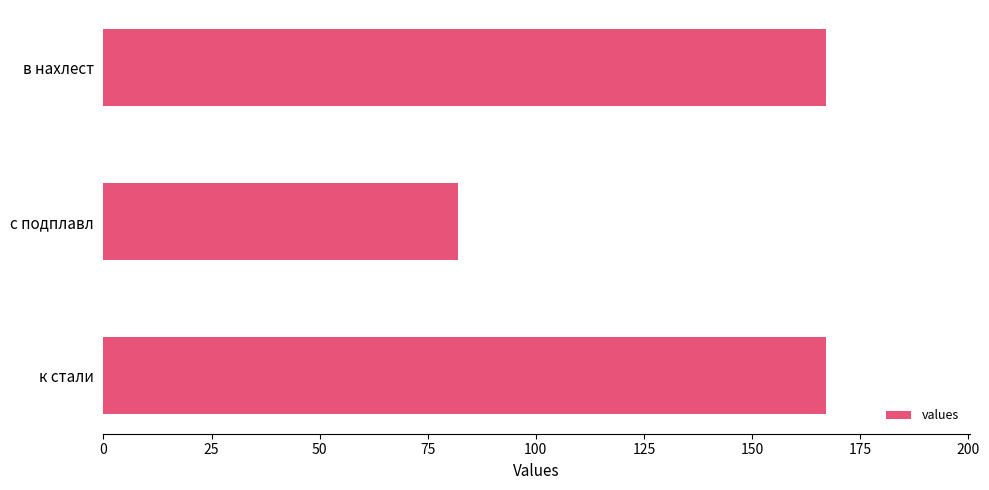

What is the sum of the values at в нахлест and с подплавл?

249